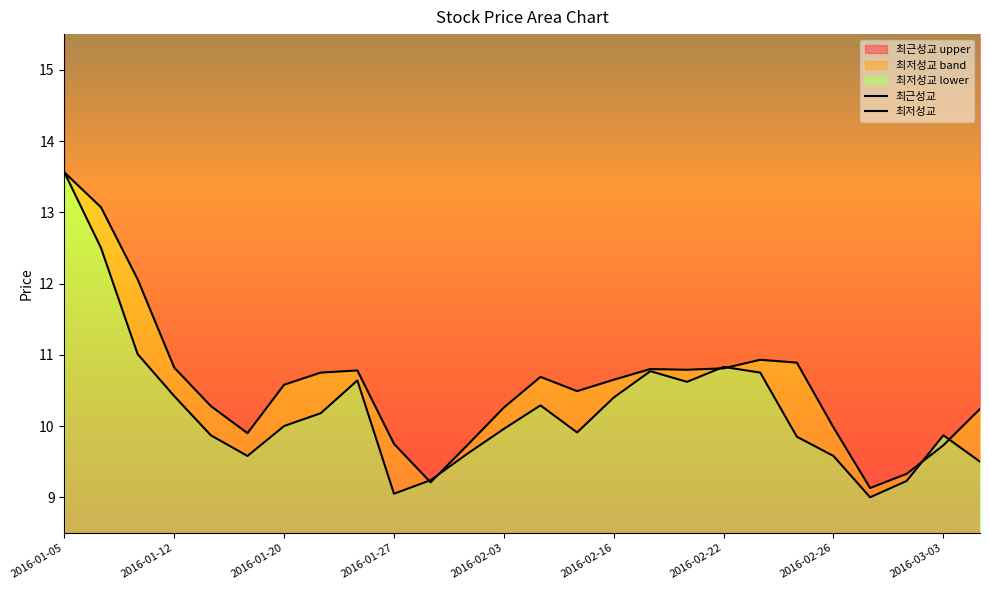

List the series in order of their peak value, highest first.

최근성교, 최저성교